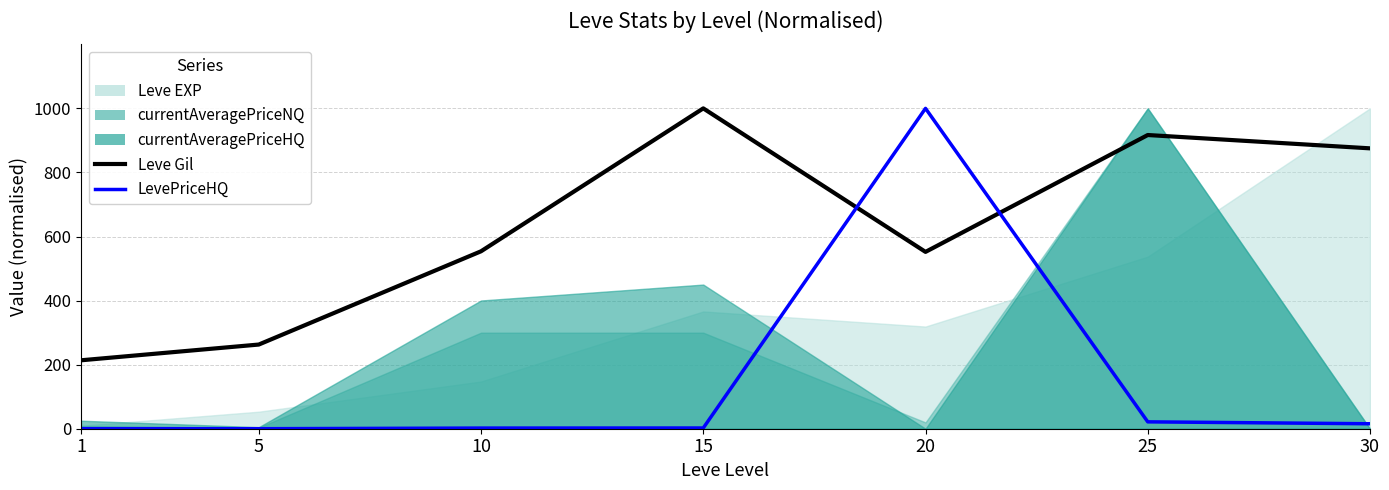

At which label is LevePriceHQ closest to 500?

25